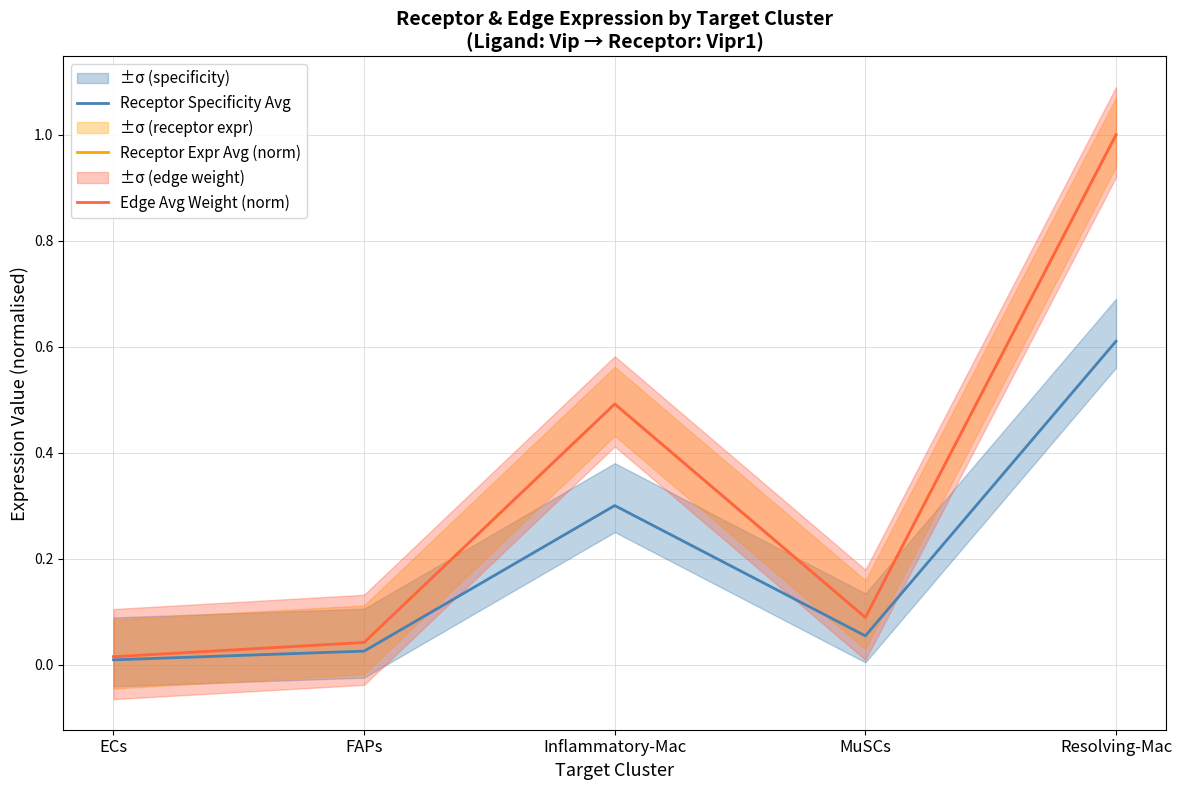

Where is the first local minimum for Receptor Expr Avg (norm)?

MuSCs